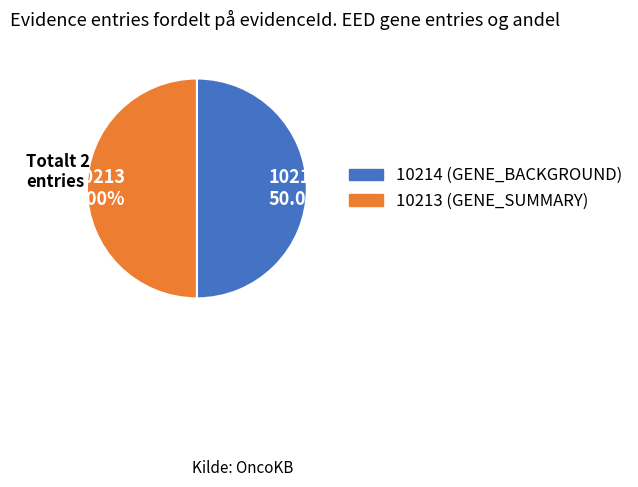

Approximately how many times larger is the value at 10214 50.00% compared to 10213 50.00%?

1.0